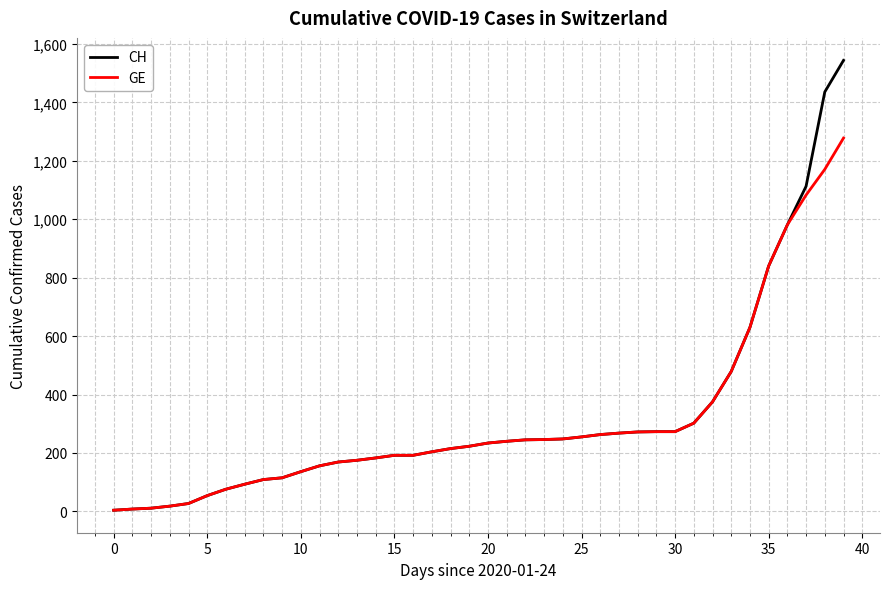

Which series has the largest range (max minus min)?

CH